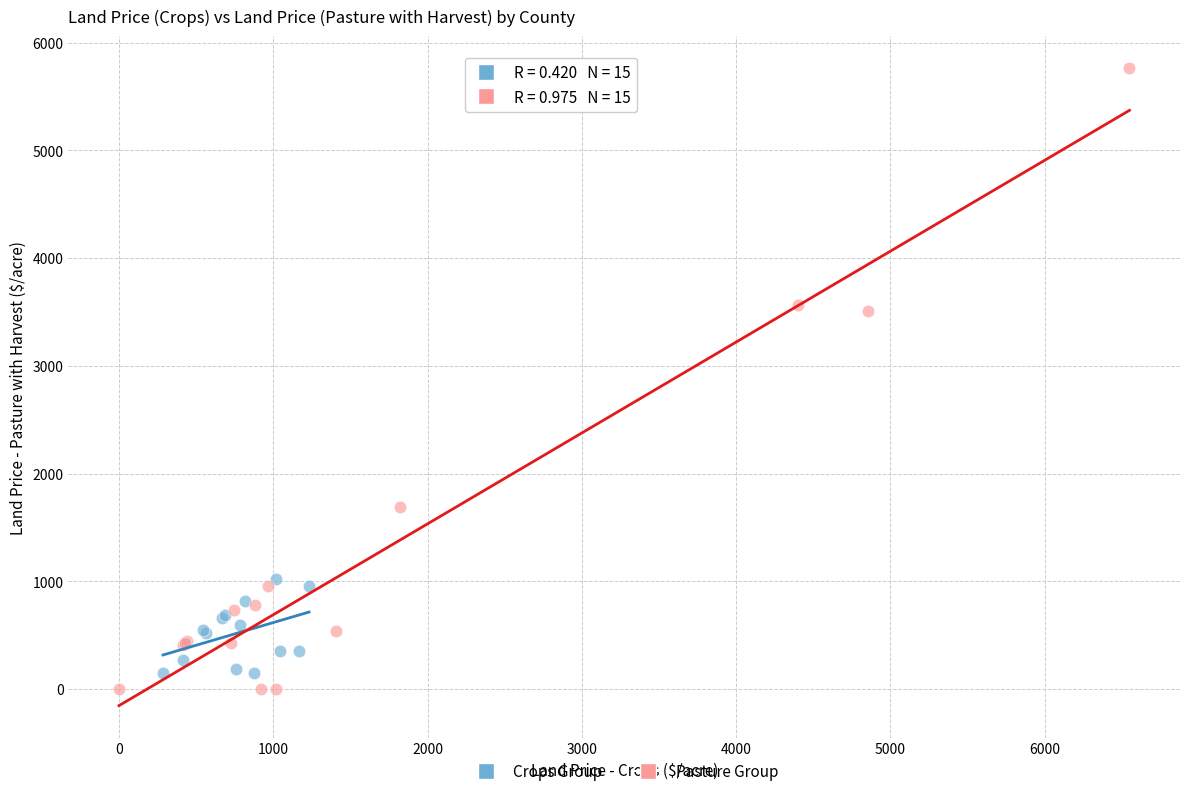

Which series reaches the maximum Y coordinate?

Pasture Group